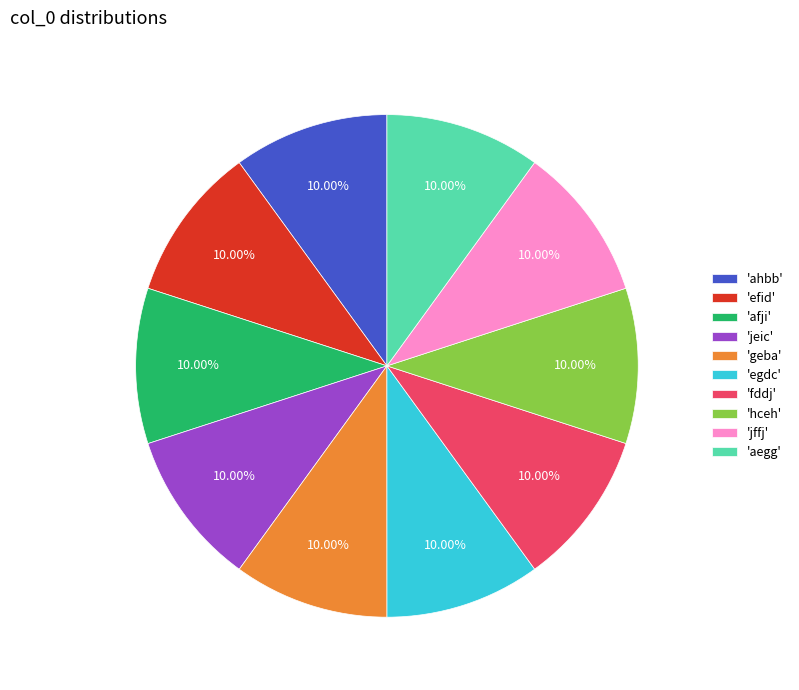

Do 'jeic' and 'egdc' together represent more than half of the pie?

No